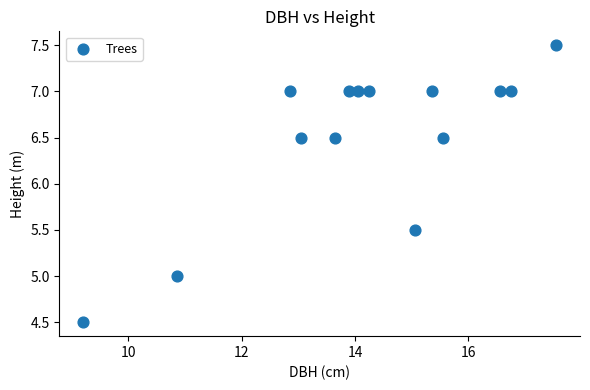

What is the range of Y values (max minus min)?

3.0